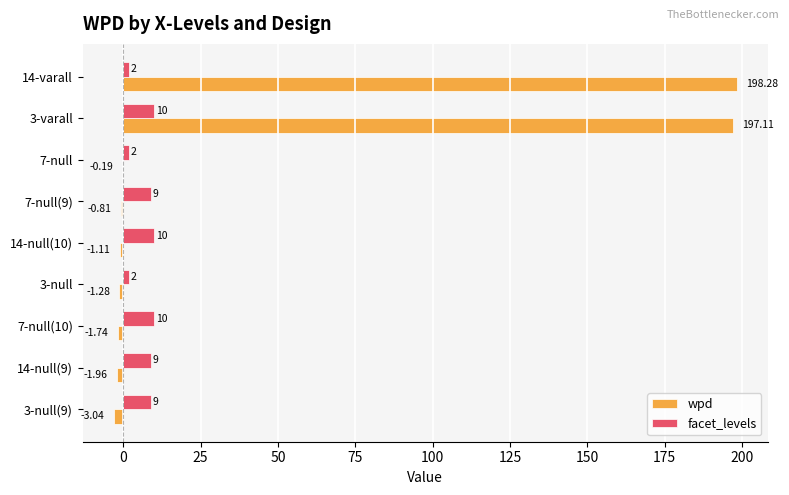

What is the sum of the facet_levels values at 3-null and 3-null(9)?

11.0